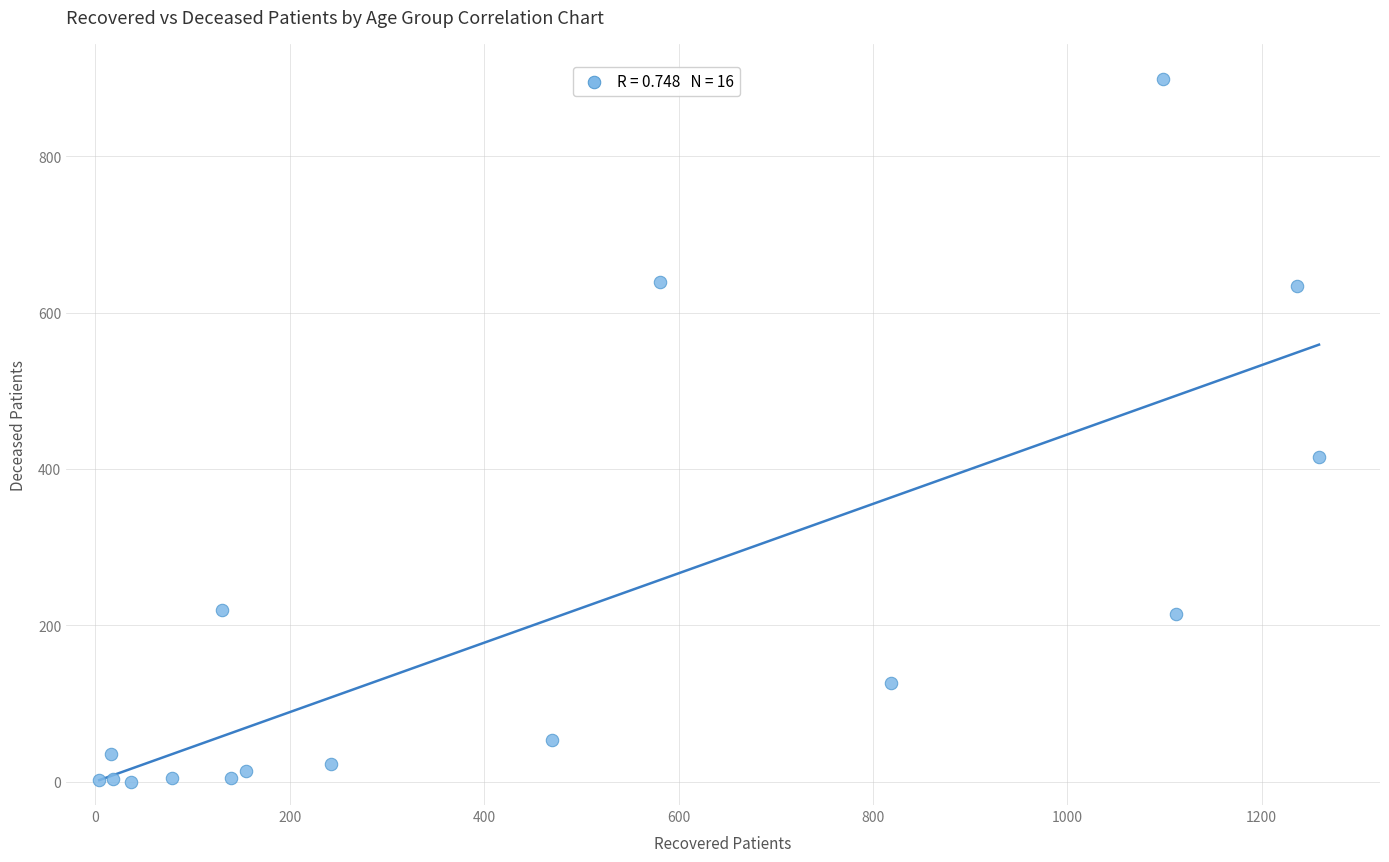

What is the range of X values (max minus min)?

1255